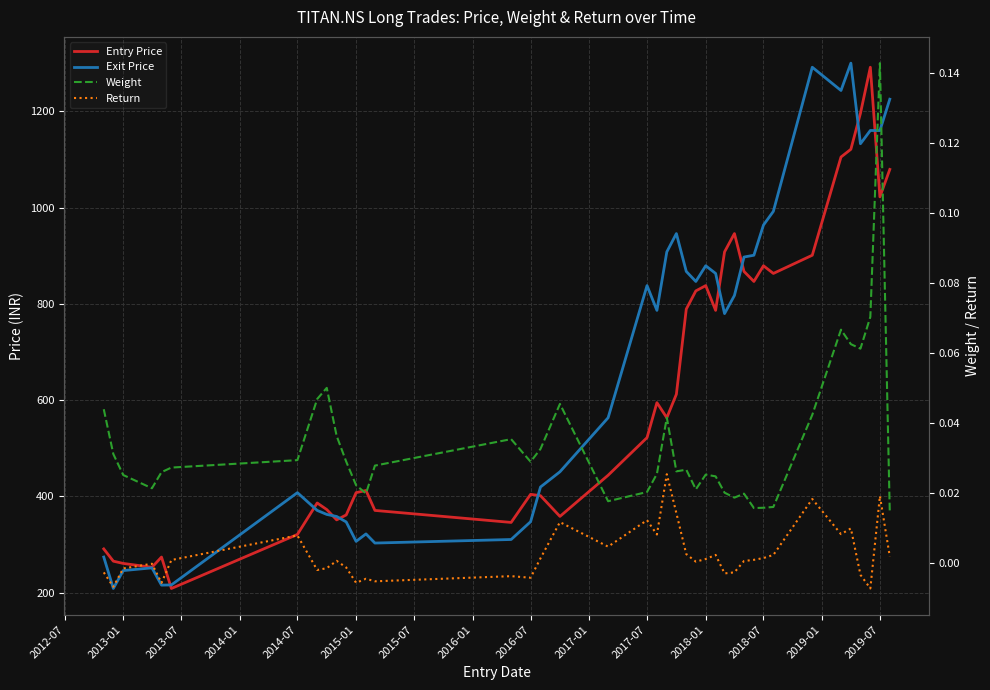

In Exit Price, how many points are lower than both neighbors (excluding endpoints)?

10